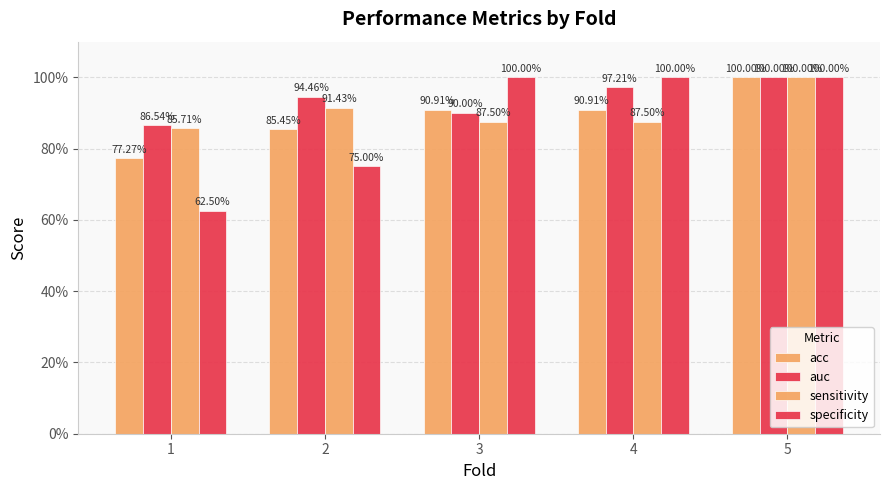

Are the bars grouped side by side (vs. stacked)?

Yes